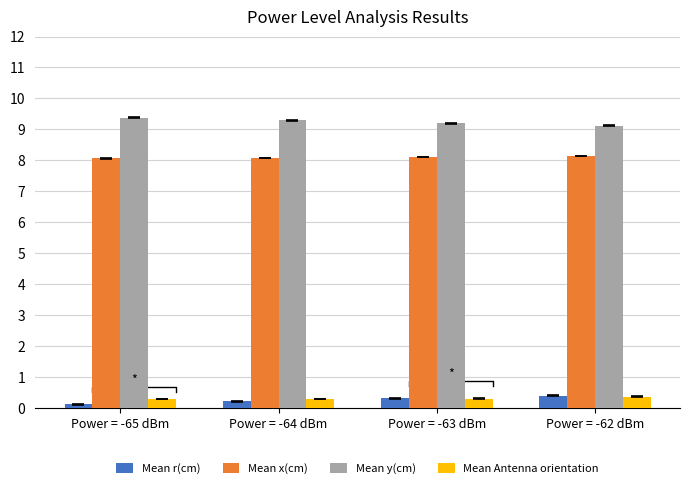

Which series changed the most between Power = -65 dBm and Power = -63 dBm?

Mean r(cm)